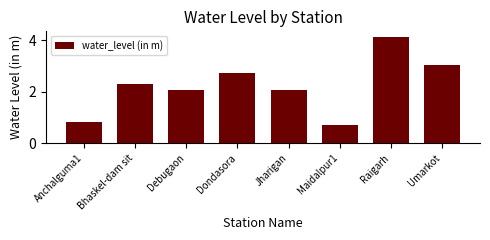

The value at Bhaskel-dam sit is 1.2. True or false?

False